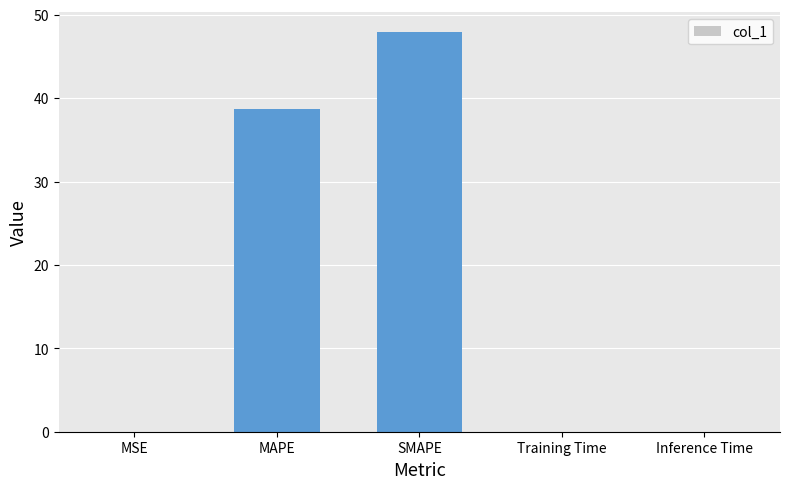

Is it true that the value at Training Time is 0.0?

True